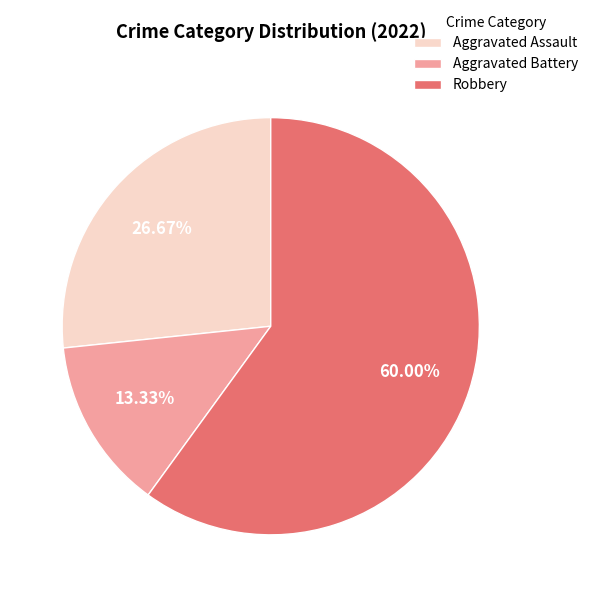

How many slices are in this pie chart?

3